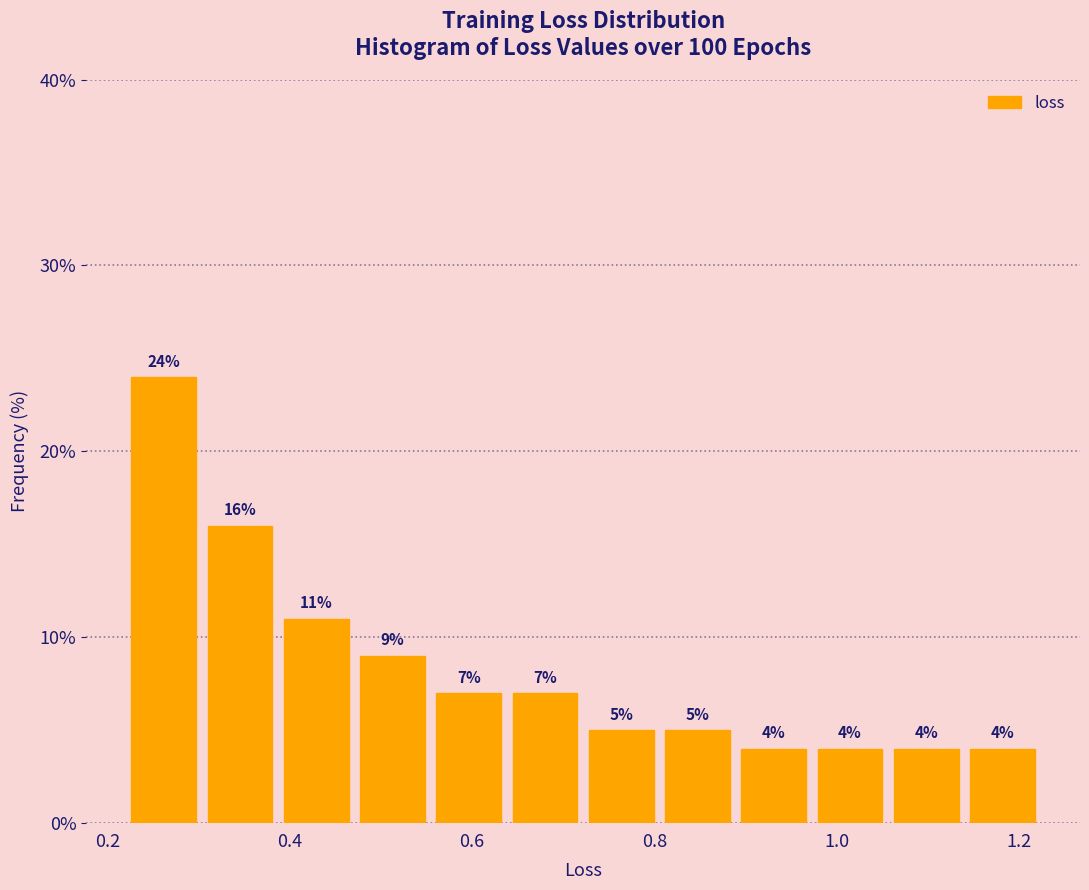

Reading left to right, list every bar in this chart as the range it spans on the x-axis followed by its height. The bar edges are not printed on the chart, so give them approximately, as read against the axis.

0.22 to 0.30: 24
0.30 to 0.38: 16
0.38 to 0.48: 11
0.48 to 0.56: 9
0.56 to 0.64: 7
0.64 to 0.72: 7
0.72 to 0.80: 5
0.80 to 0.88: 5
0.88 to 0.98: 4
0.98 to 1.06: 4
1.06 to 1.14: 4
1.14 to 1.22: 4